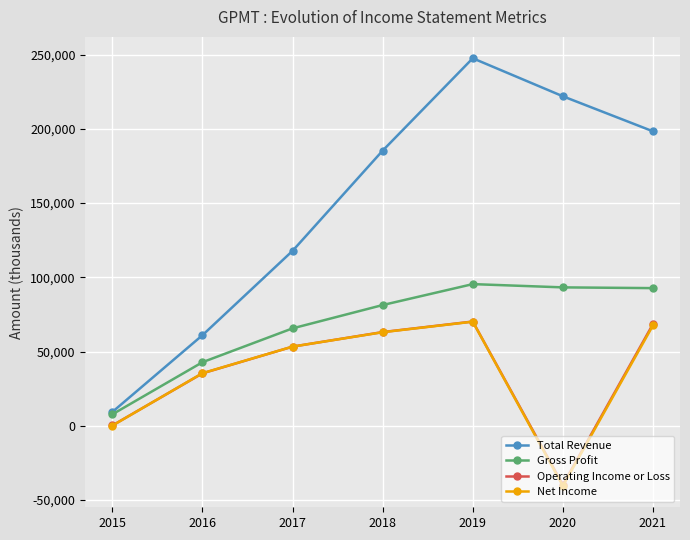

Where is the first local minimum for Operating Income or Loss?

2020